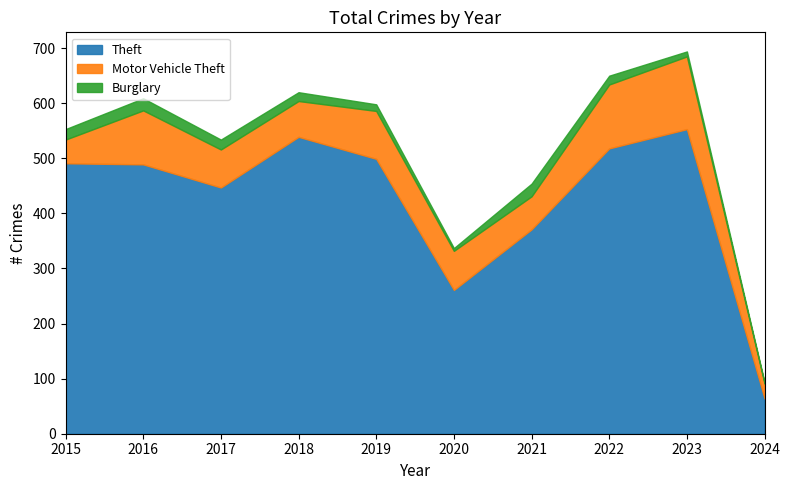

Which series has the largest total across all categories?

Theft